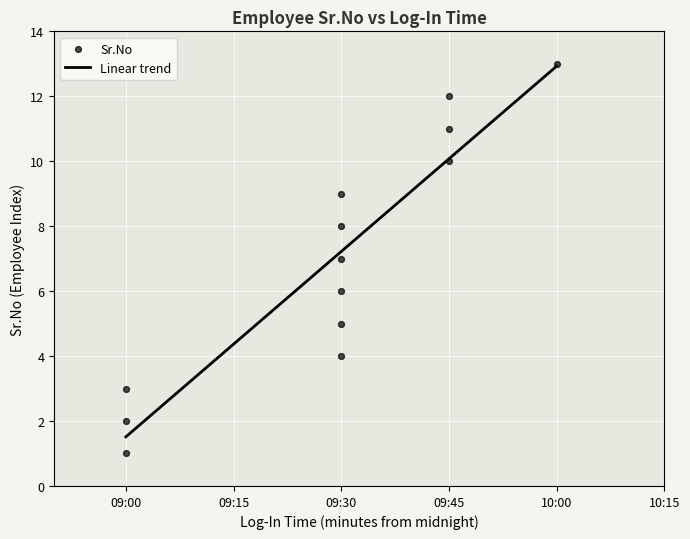

Between 09:00 and 09:30, which is larger?

09:30